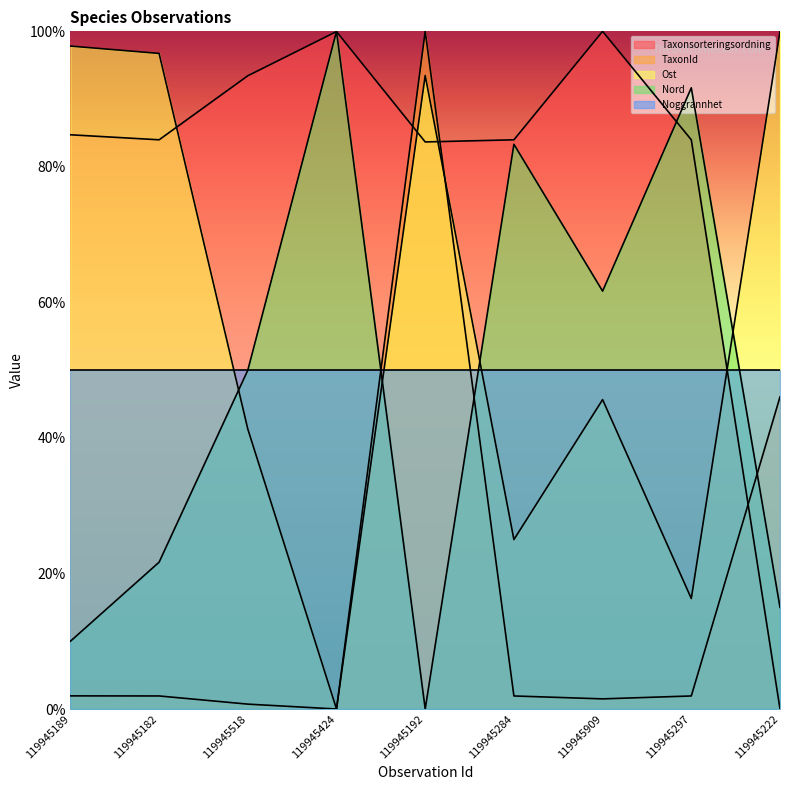

At which label does Ost reach its peak?

119945222